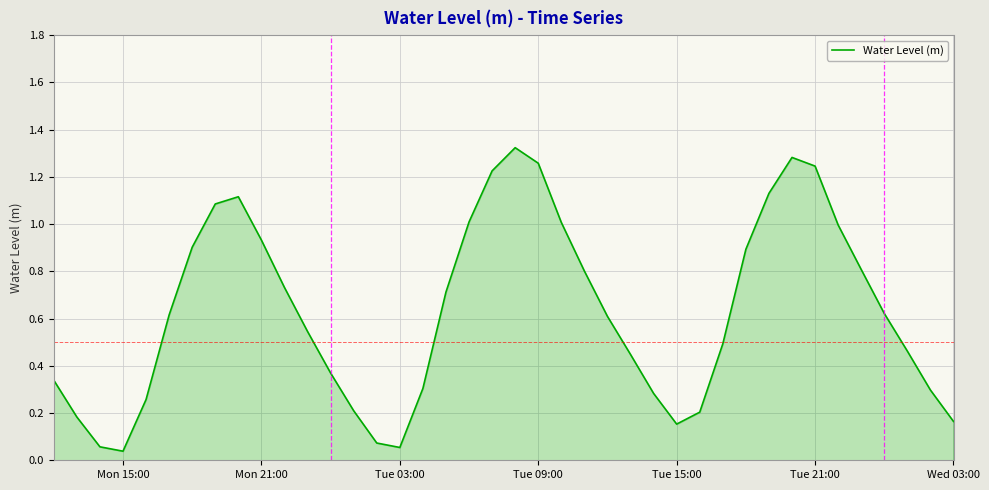

How many interior local peaks (higher than both neighbors) does the data have?

3